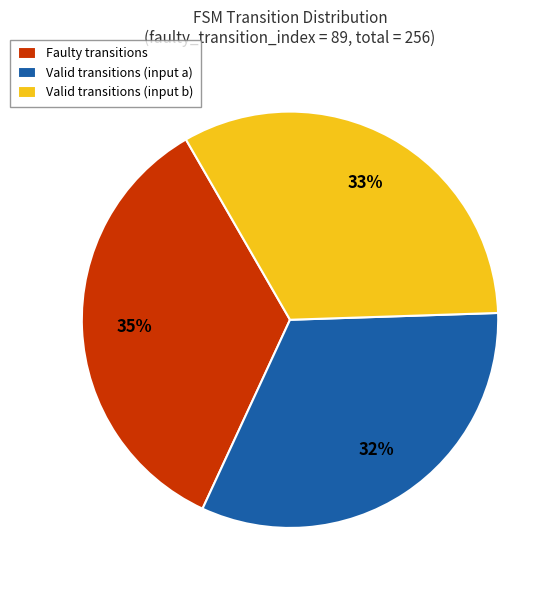

Count the number of slices in the pie.

3